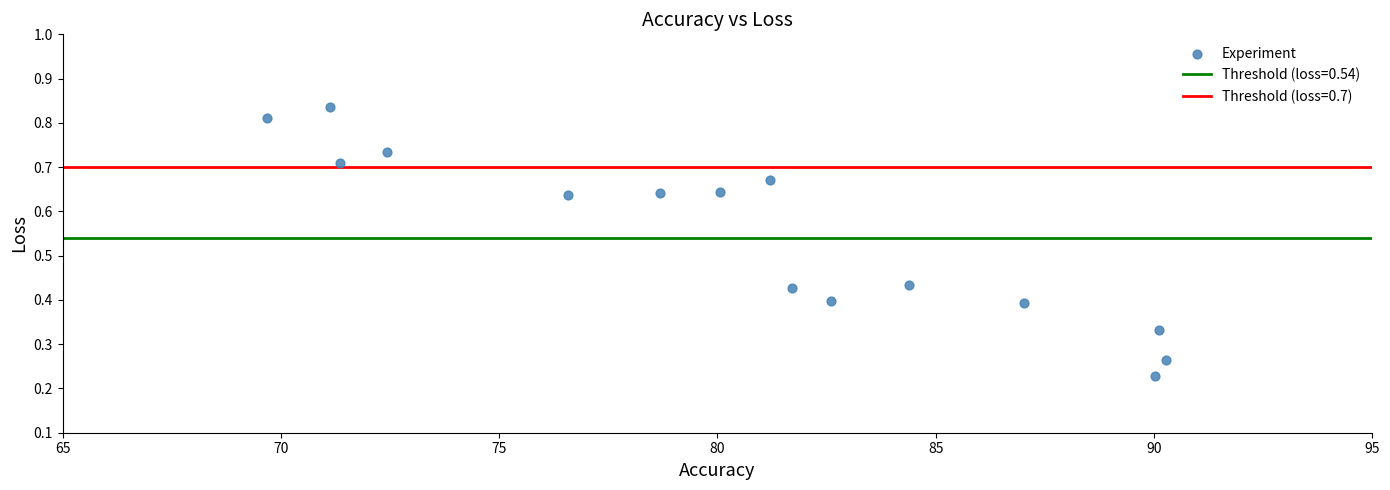

What is the range of X values (max minus min)?

20.6